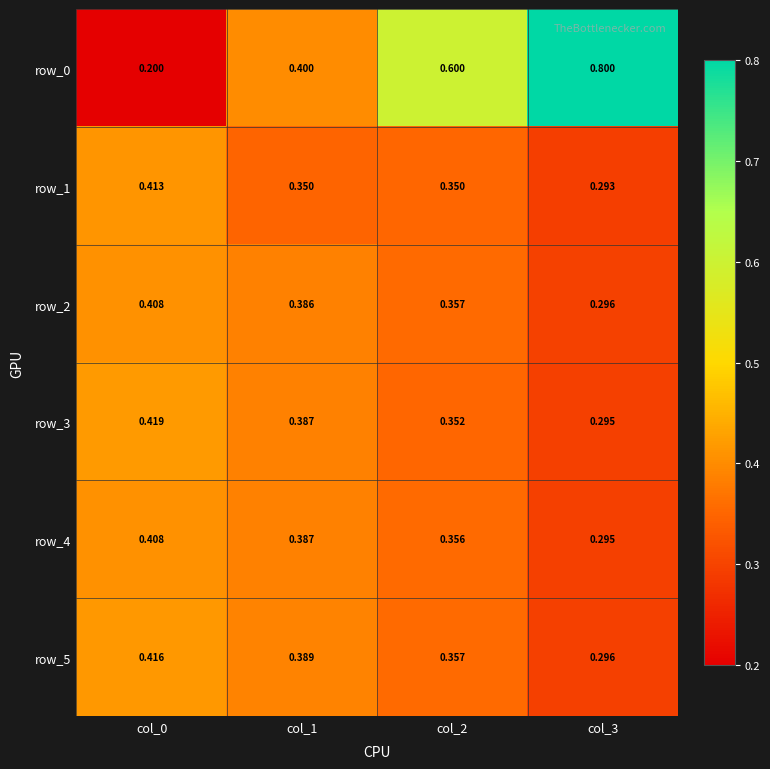

Is the value of row_1 at col_2 greater than the value of row_2 at col_0?

No